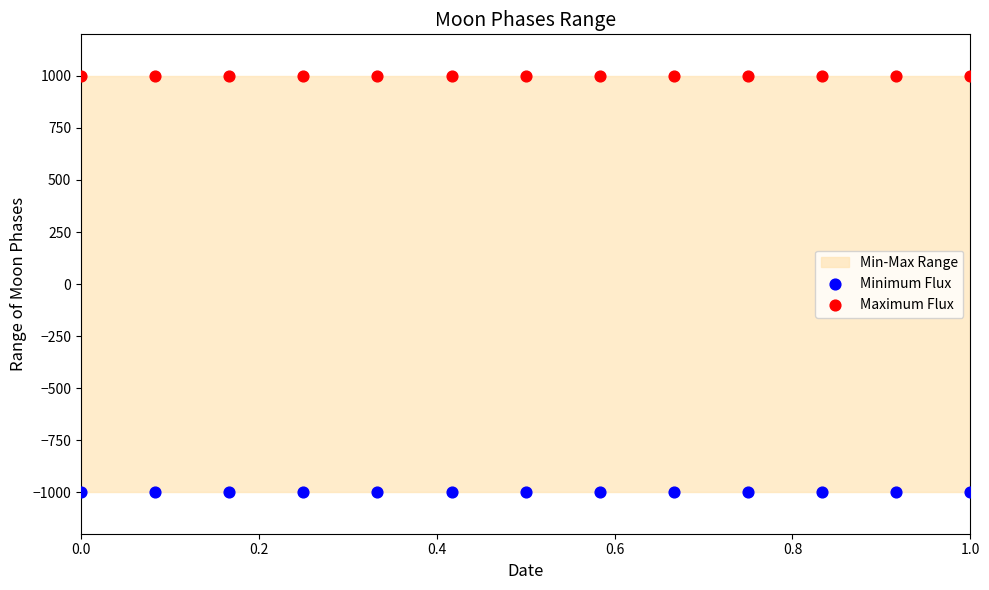

Which series contains the highest Y value?

Maximum Flux